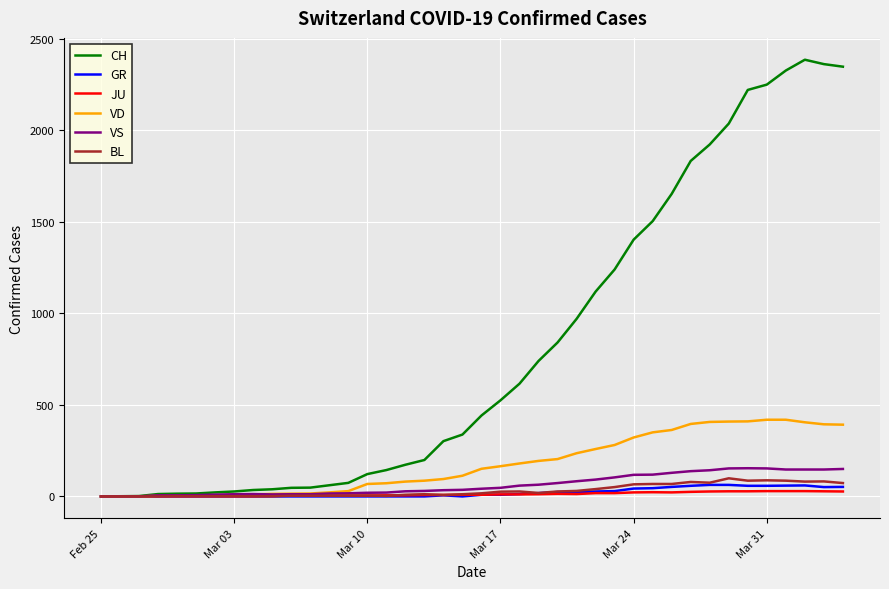

What are all the series names shown in the legend?

CH, GR, JU, VD, VS, BL